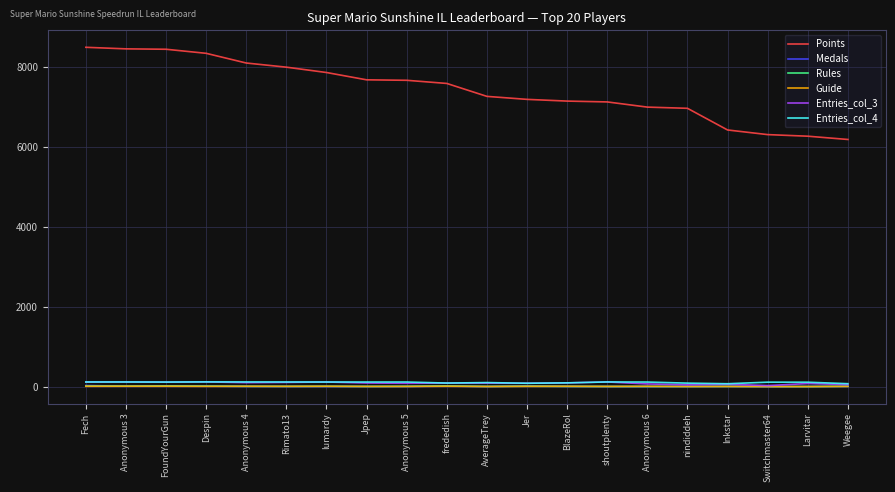

True or false: Points and Entries_col_4 intersect in this chart.

False